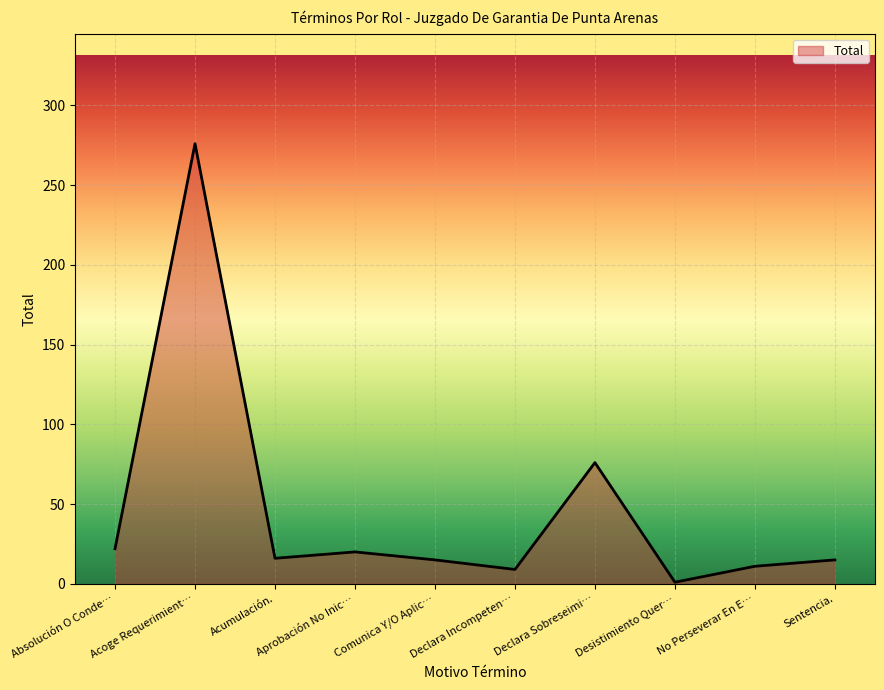

The chart shows a value of 15 at Sentencia.. True or false?

True